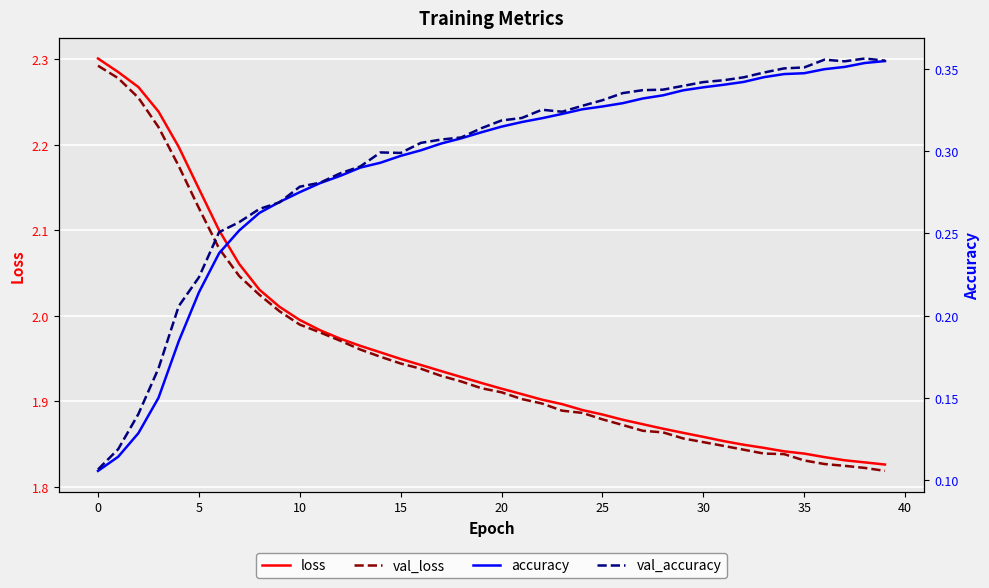

True or false: accuracy and val_loss intersect in this chart.

False